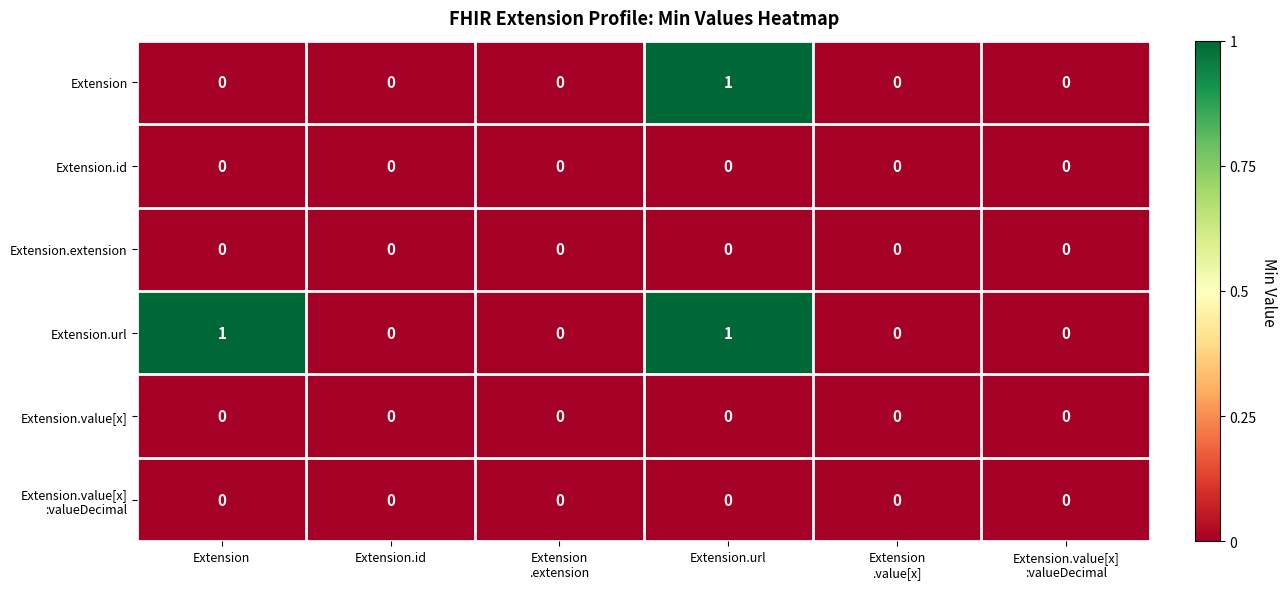

How many categories are shown in the chart?

6